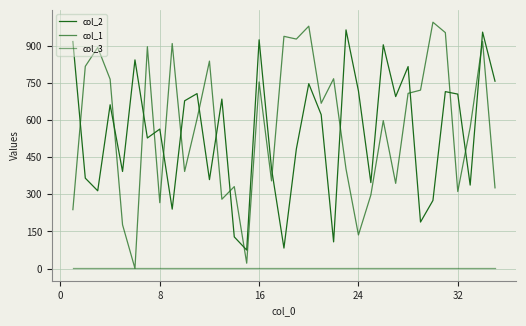

How many lines are shown in the chart?

3